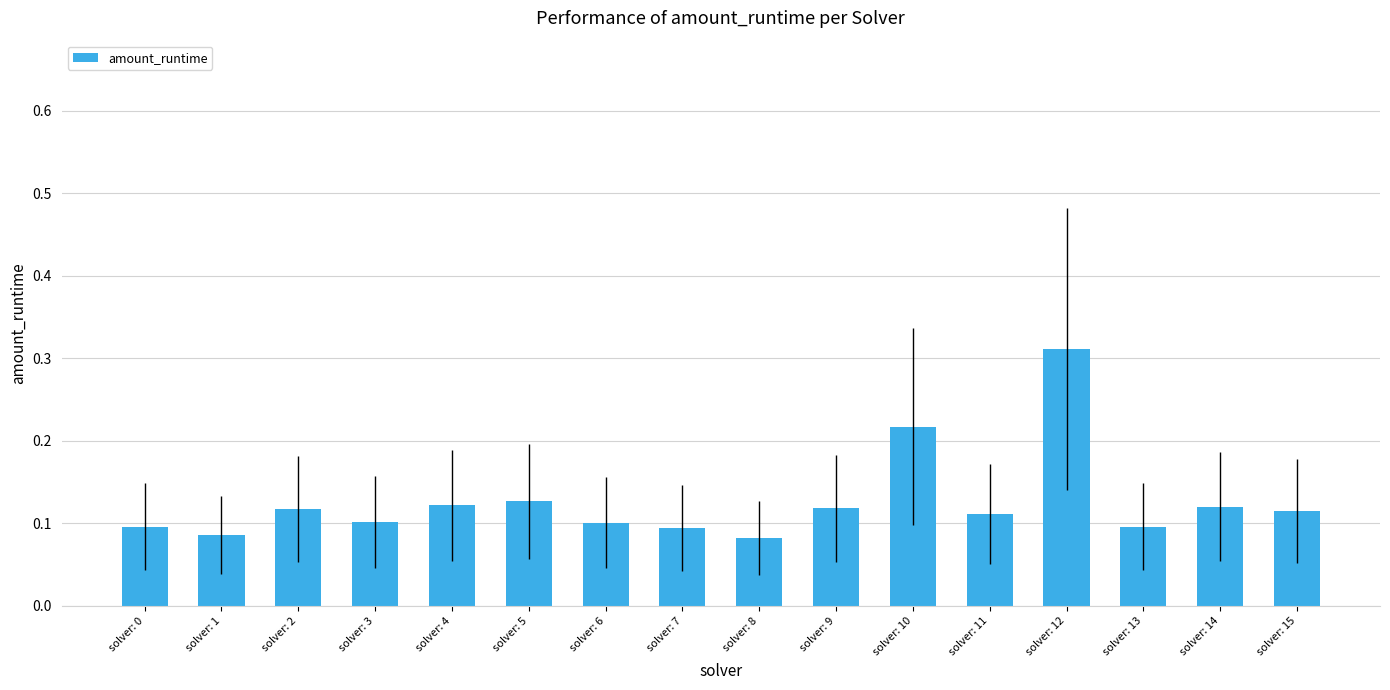

Is it true that the value at solver: 8 is 0.0?

False